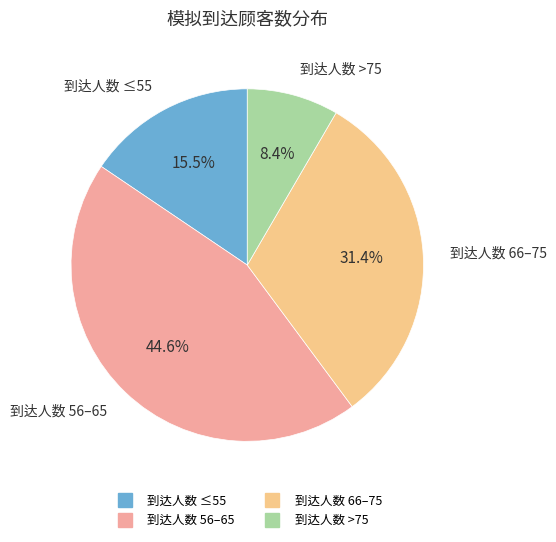

Is there any slice that represents more than half of the pie?

No